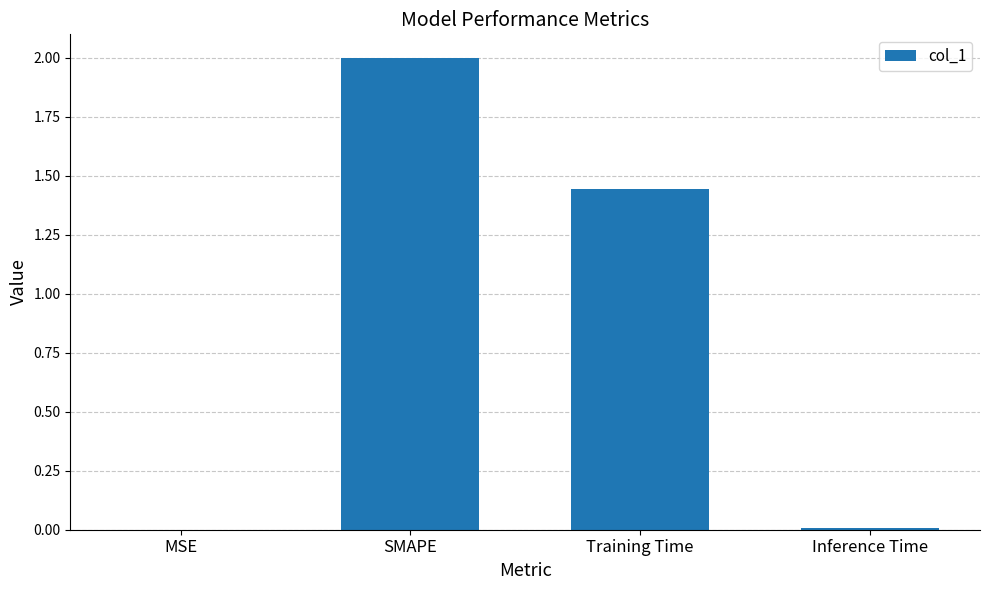

At which label does the data first exceed 1?

SMAPE